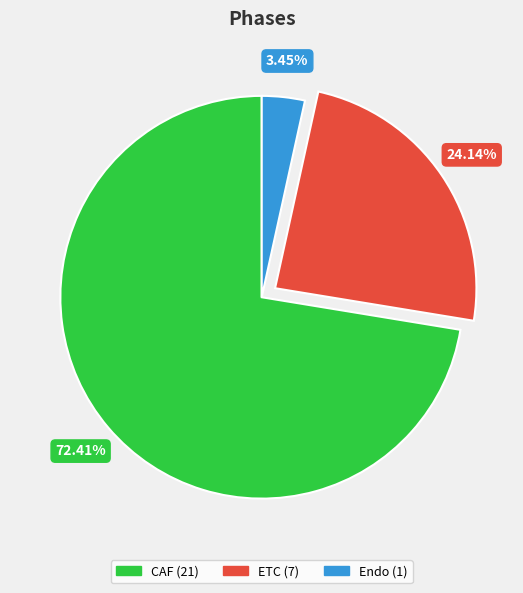

True or false: Endo accounts for 9% of the total.

False